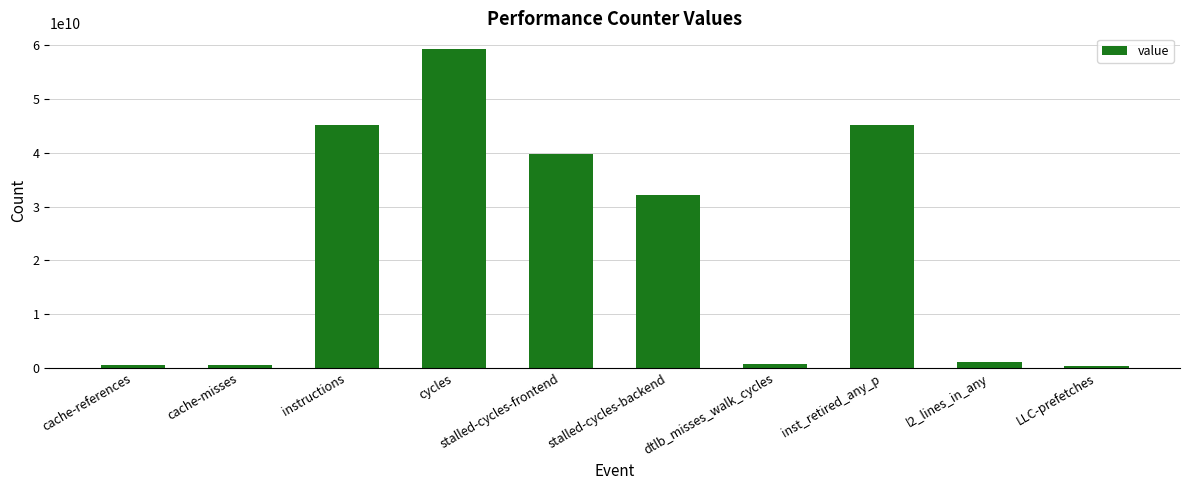

What is the difference between the maximum and second lowest values?

58753823998